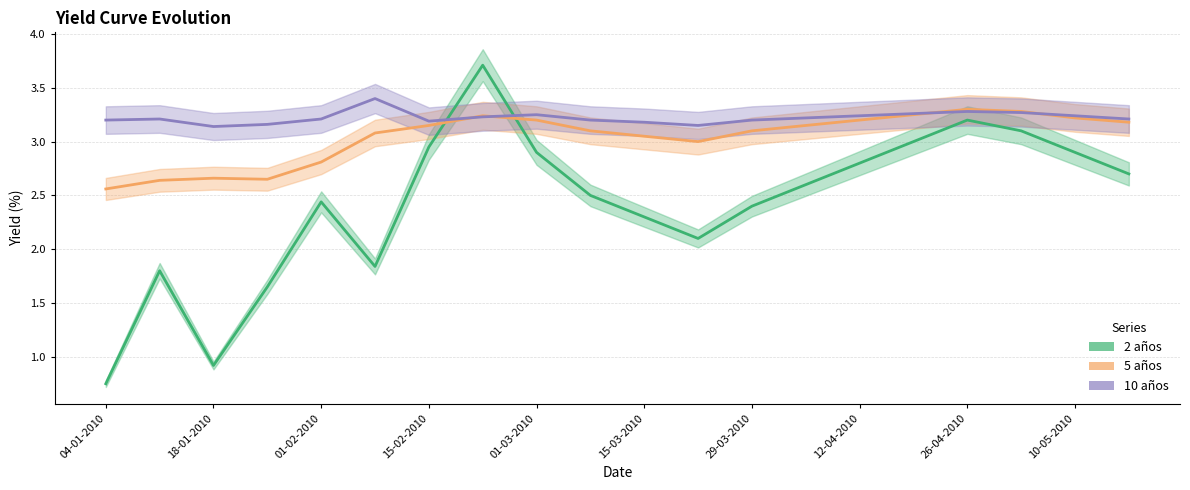

In 5 años, how many points are lower than both neighbors (excluding endpoints)?

2